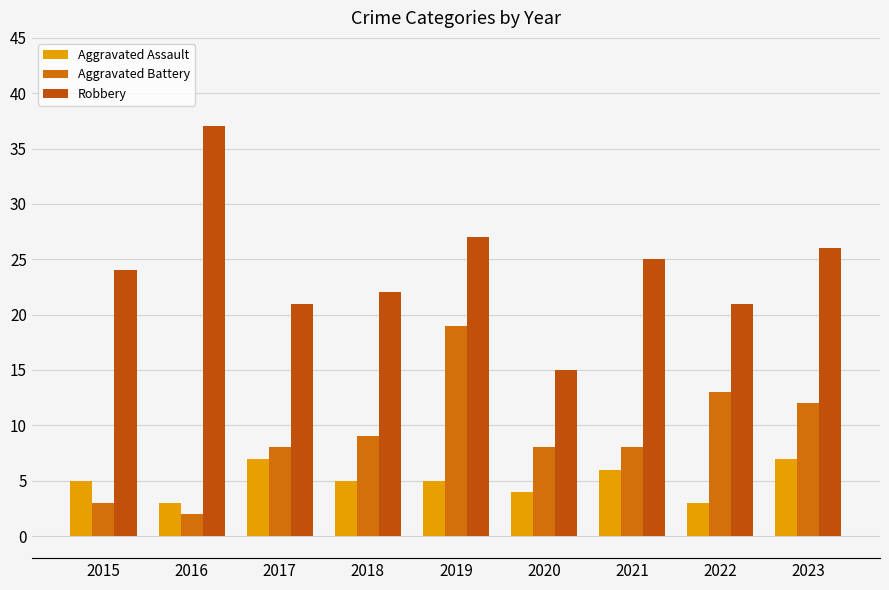

Which series has the largest range (max minus min)?

Robbery